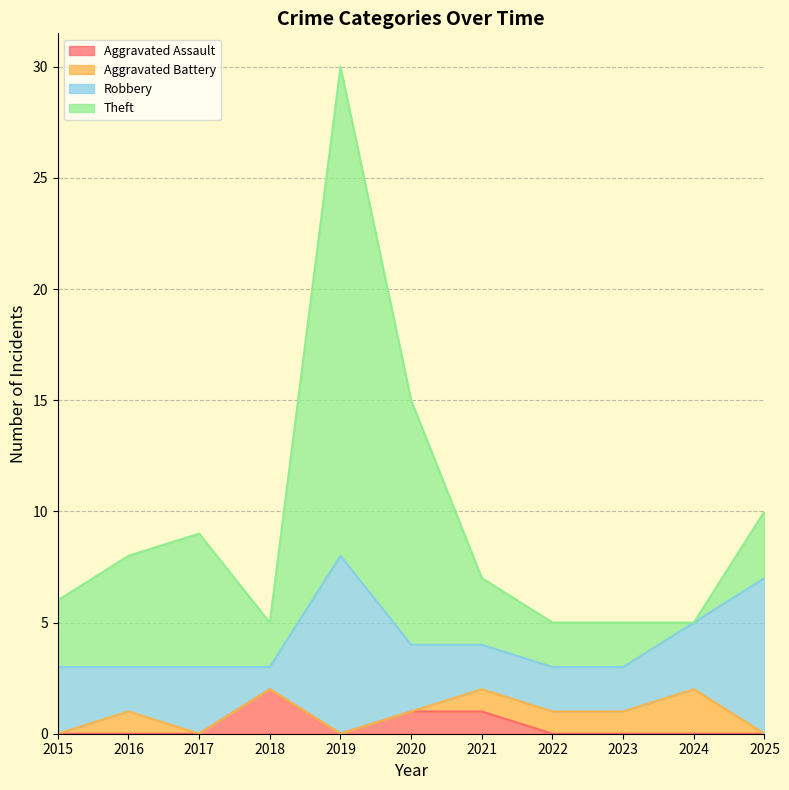

What are all the series names shown in the legend?

Aggravated Assault, Aggravated Battery, Robbery, Theft